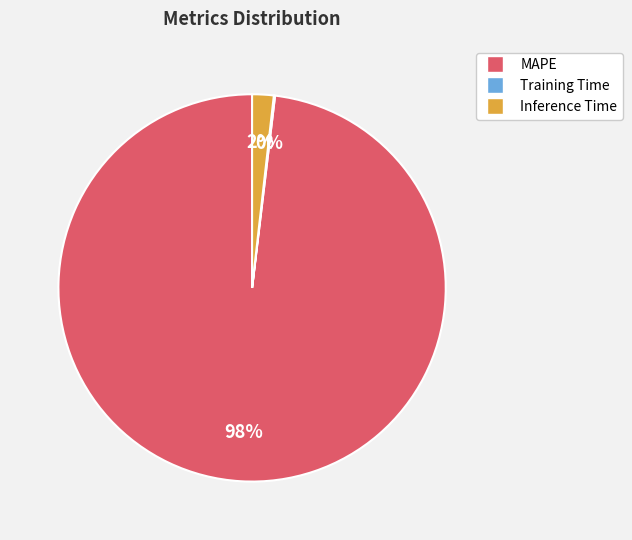

What is the largest slice in the pie chart?

MAPE